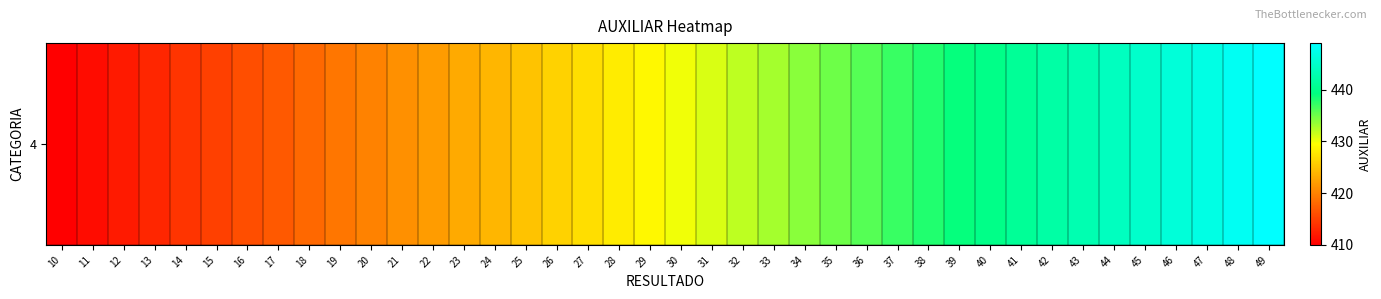

Which label corresponds to the smallest value in the chart?

10